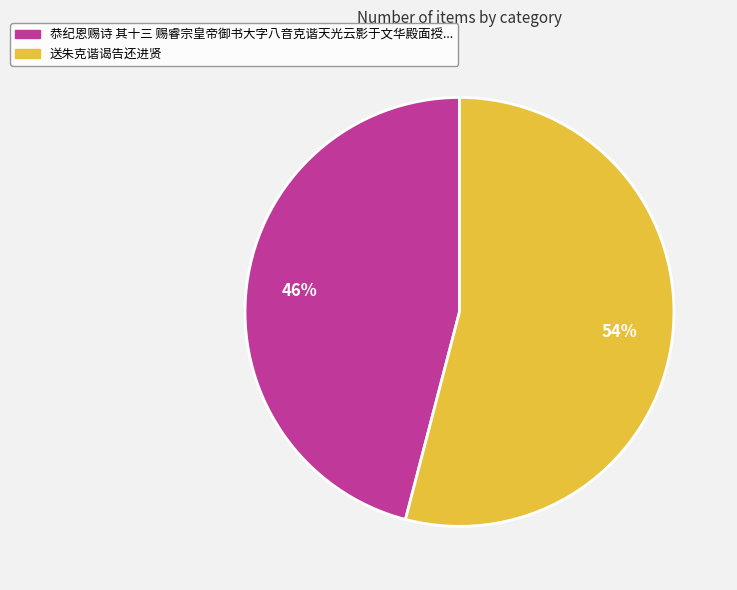

To the nearest percent, what is the difference between the largest and smallest slice percentages?

8%